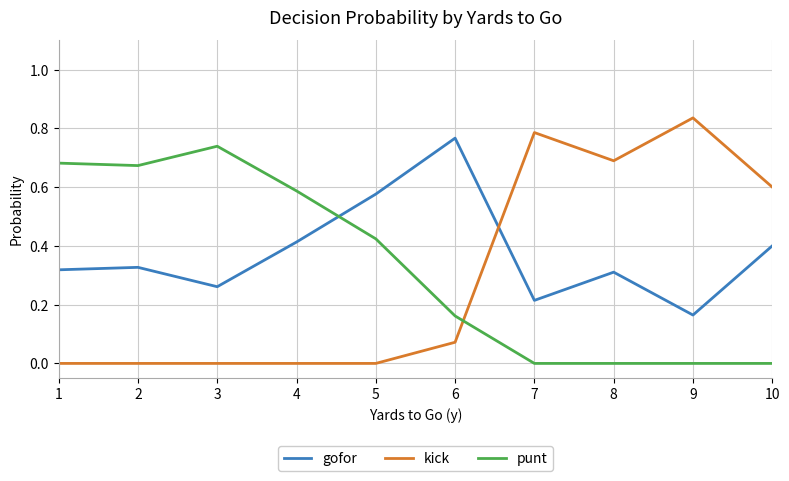

Where do punt and gofor first cross each other?

4 and 5